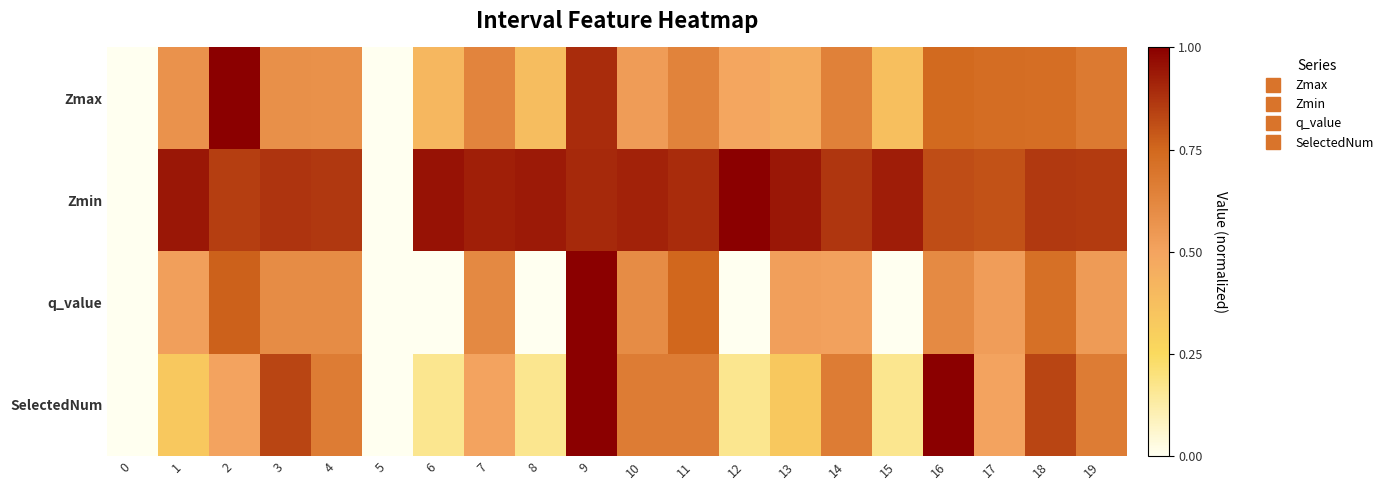

Reading left to right, transcribe all the data shown in this chart.

Zmax: 0=0.0	1=0.6	2=1.0	3=0.6	4=0.6	5=0.0	6=0.4	7=0.6	8=0.4	9=0.9	10=0.5	11=0.6	12=0.5	13=0.5	14=0.6	15=0.4	16=0.7	17=0.7	18=0.7	19=0.7
Zmin: 0=0.0	1=0.9	2=0.8	3=0.9	4=0.9	5=0.0	6=1.0	7=0.9	8=0.9	9=0.9	10=0.9	11=0.9	12=1.0	13=0.9	14=0.9	15=0.9	16=0.8	17=0.8	18=0.9	19=0.9
q_value: 0=0.0	1=0.5	2=0.8	3=0.6	4=0.6	5=0.0	6=0.0	7=0.6	8=0.0	9=1.0	10=0.6	11=0.8	12=0.0	13=0.5	14=0.5	15=0.0	16=0.6	17=0.5	18=0.7	19=0.5
SelectedNum: 0=0.0	1=0.3	2=0.5	3=0.8	4=0.7	5=0.0	6=0.2	7=0.5	8=0.2	9=1.0	10=0.7	11=0.7	12=0.2	13=0.3	14=0.7	15=0.2	16=1.0	17=0.5	18=0.8	19=0.7